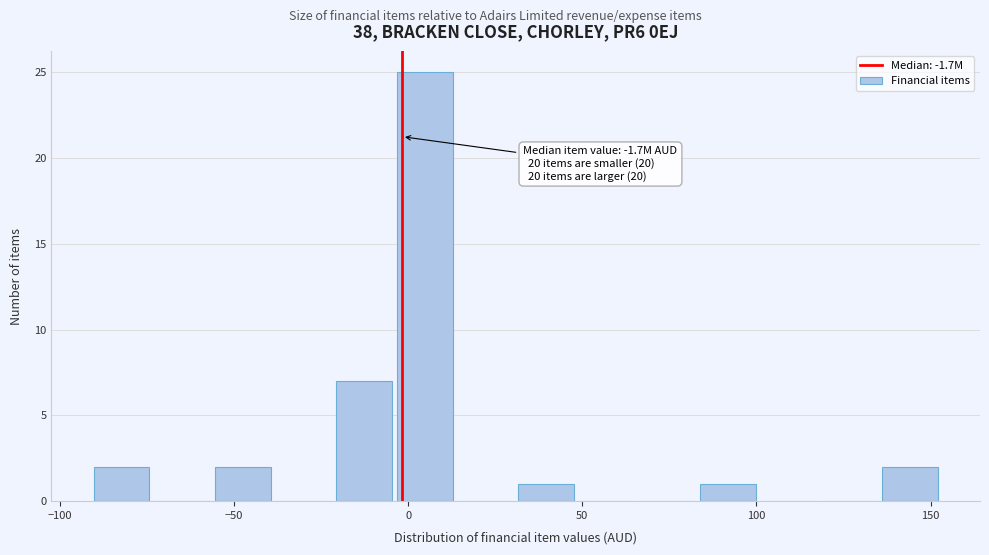

Read against the x-axis, roughly where is the centre of the tallest bar?

5